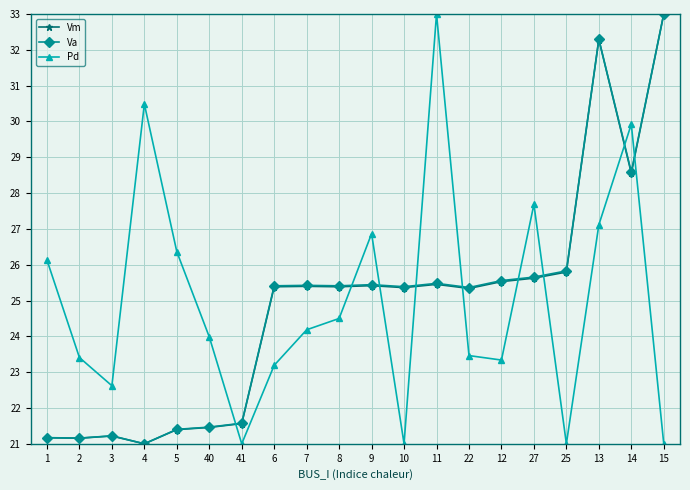

How many lines are shown in the chart?

3